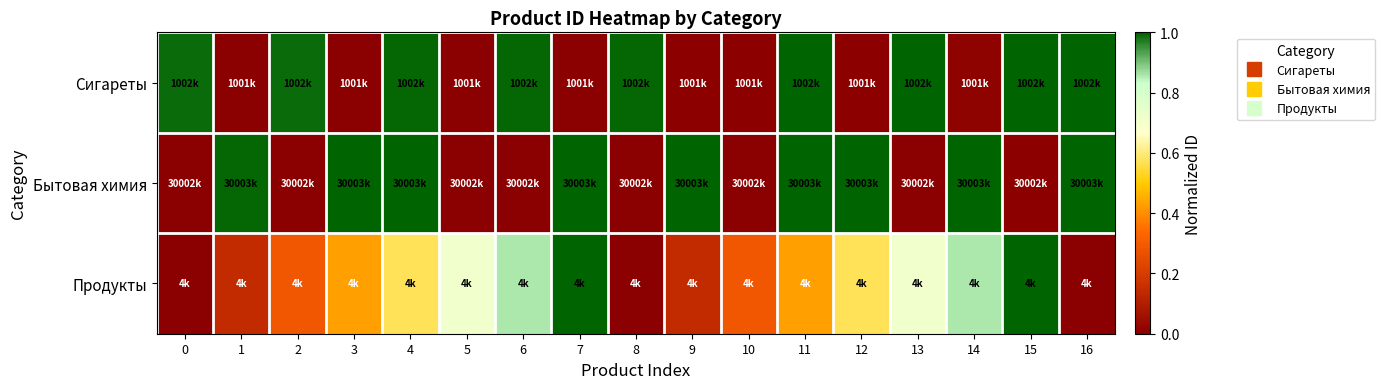

Rank the series at 6 from highest to lowest value.

Сигареты, Продукты, Бытовая химия